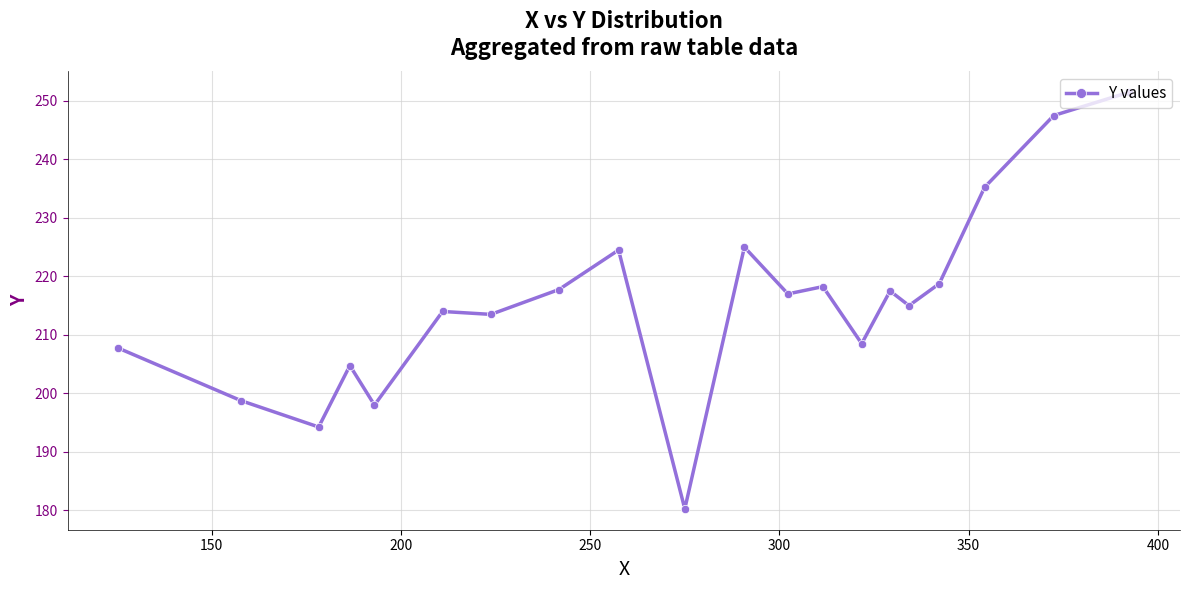

Count the number of categories in the chart.

20